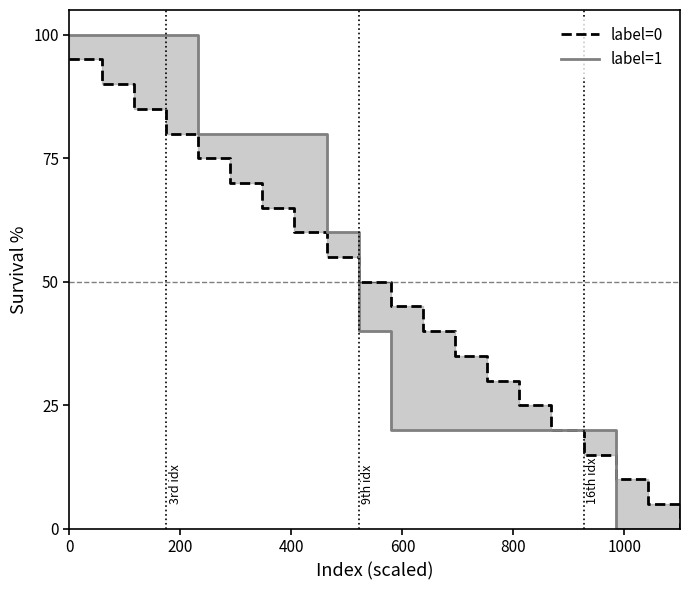

Which series ends up on top after the final intersection of label=1 and label=0?

label=0